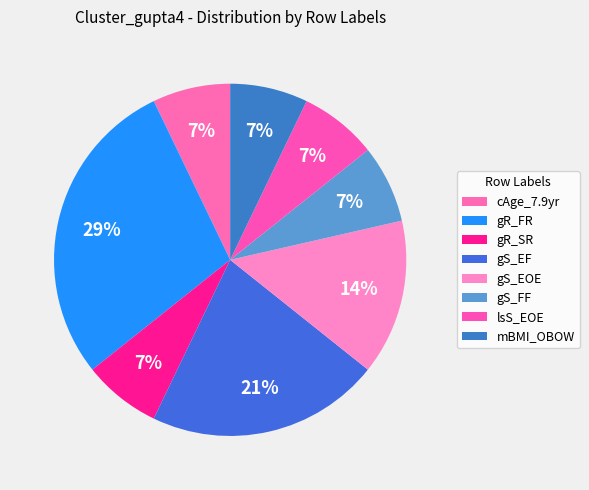

What portion of the pie excludes gS_FF?

92.9%